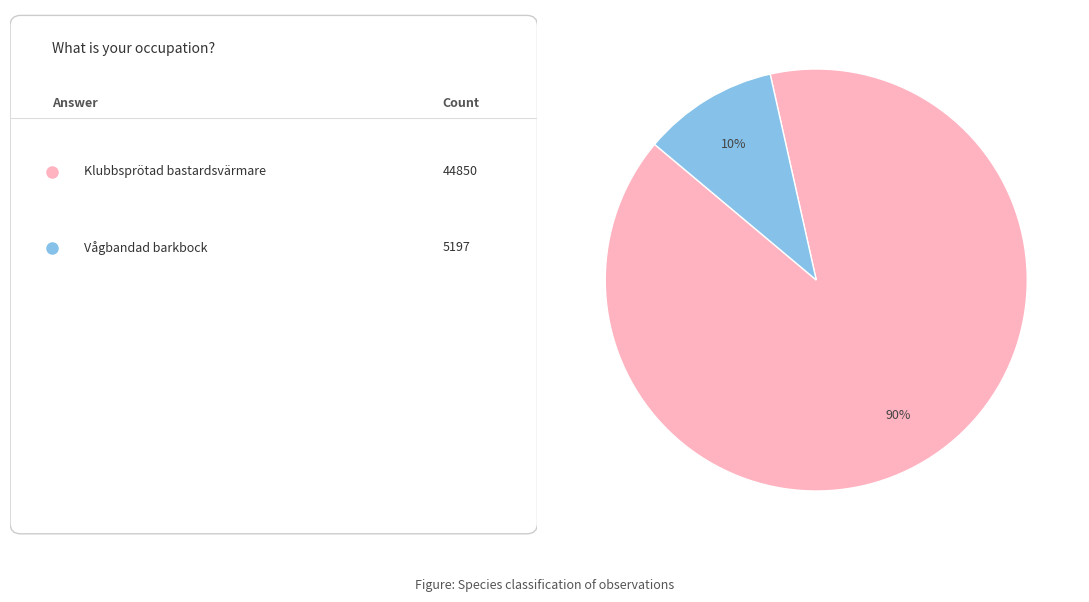

To the nearest percent, what is the average slice percentage?

50%